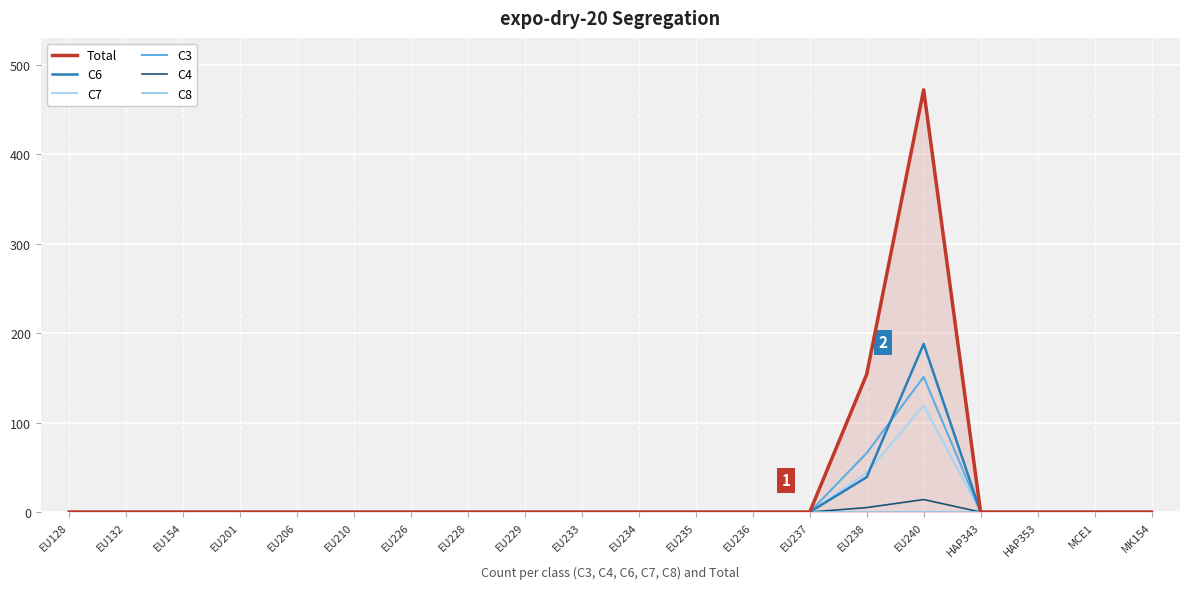

Rank the series by their maximum value, from highest to lowest.

Total, C6, C3, C7, C4, C8